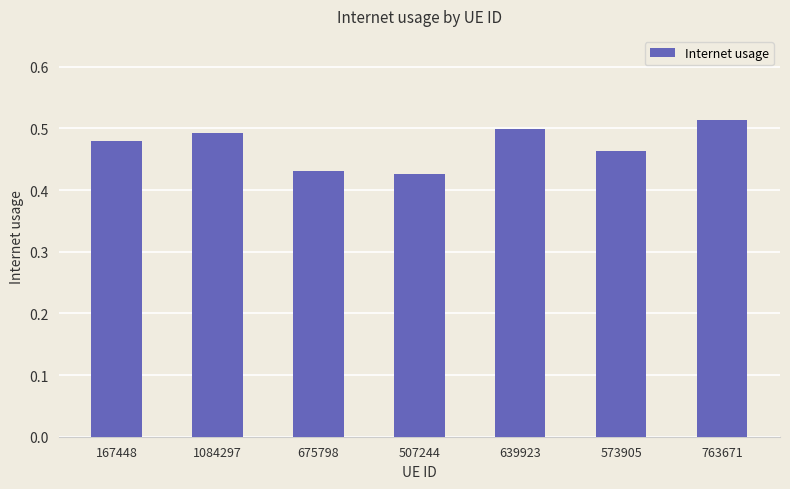

What is the sum of all values?

3.3